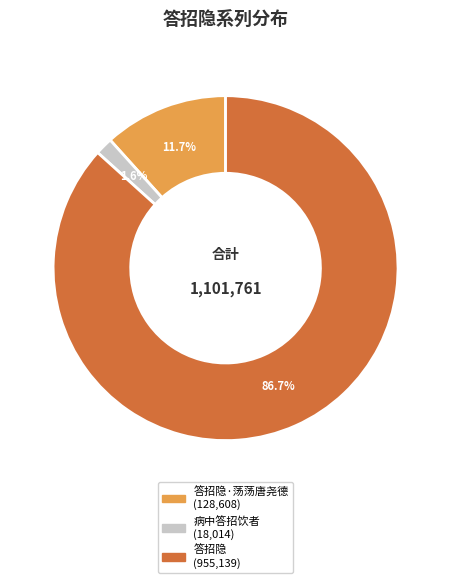

Is there any slice that represents more than half of the pie?

Yes